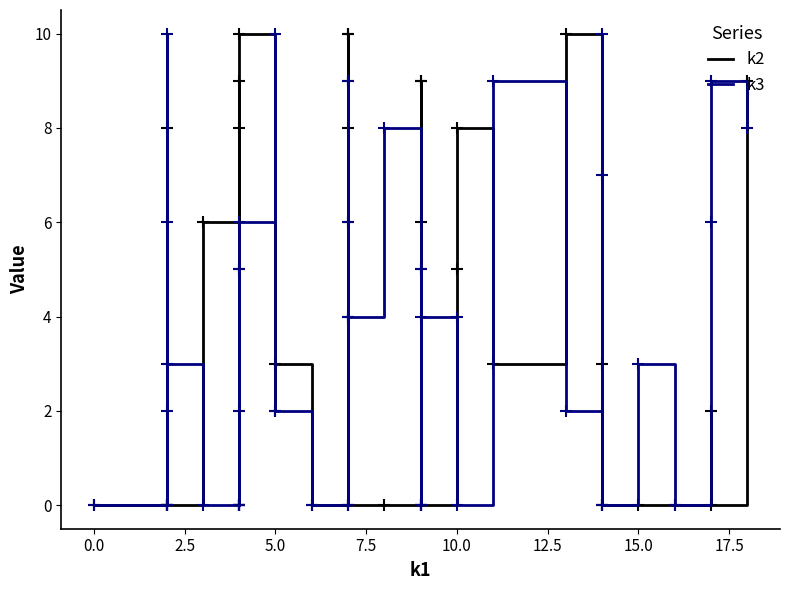

Which series has the largest total across all categories?

k2